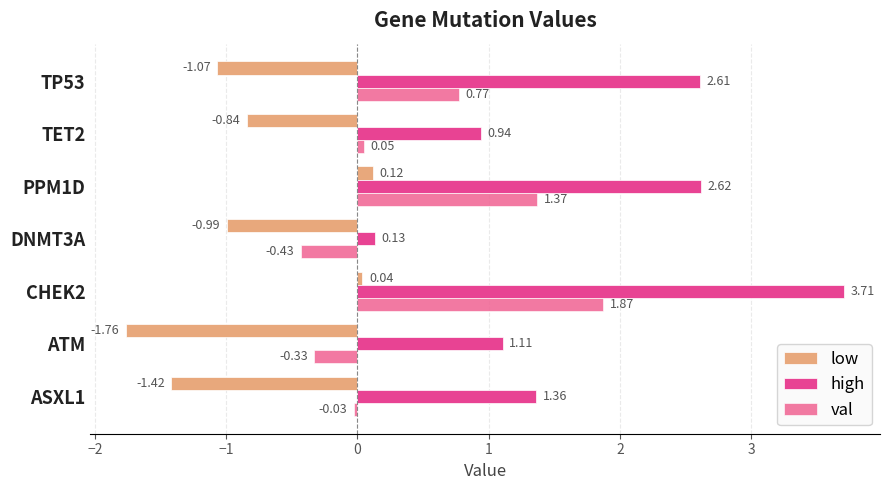

Count the number of categories in the chart.

7